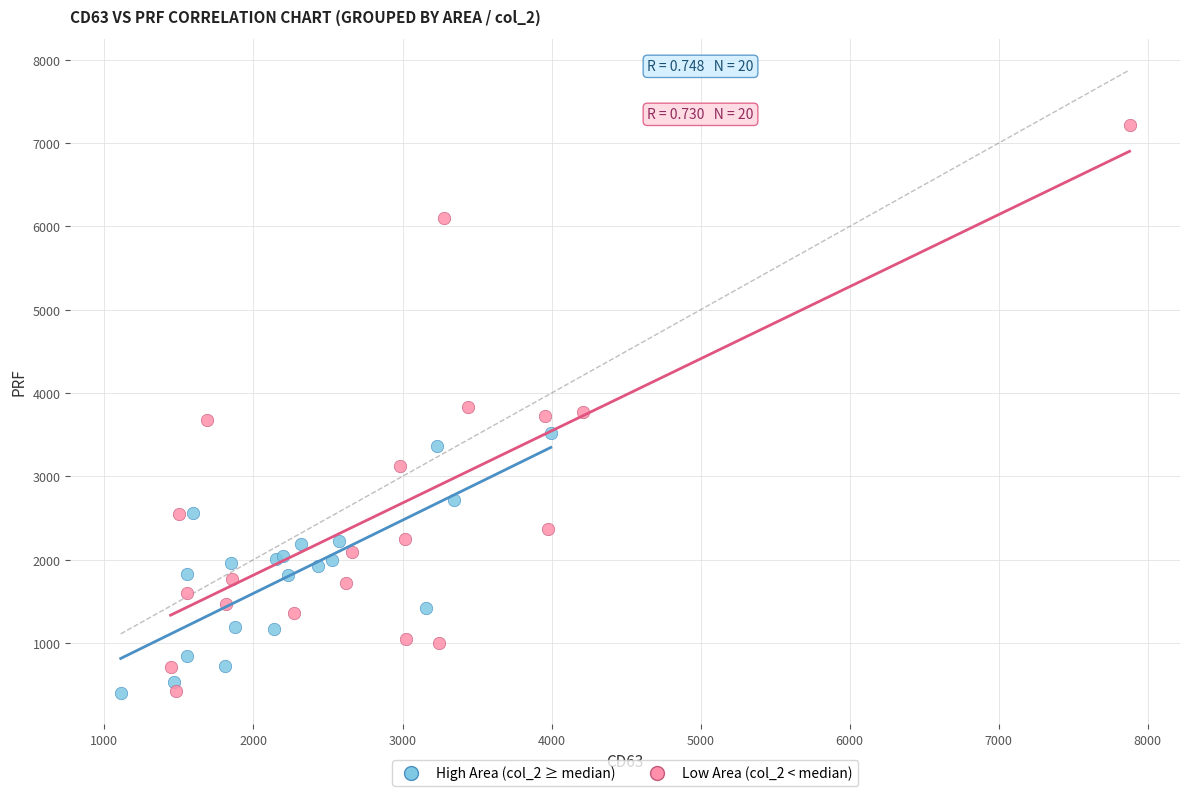

Which series contains the highest Y value?

Low Area (col_2 < median)